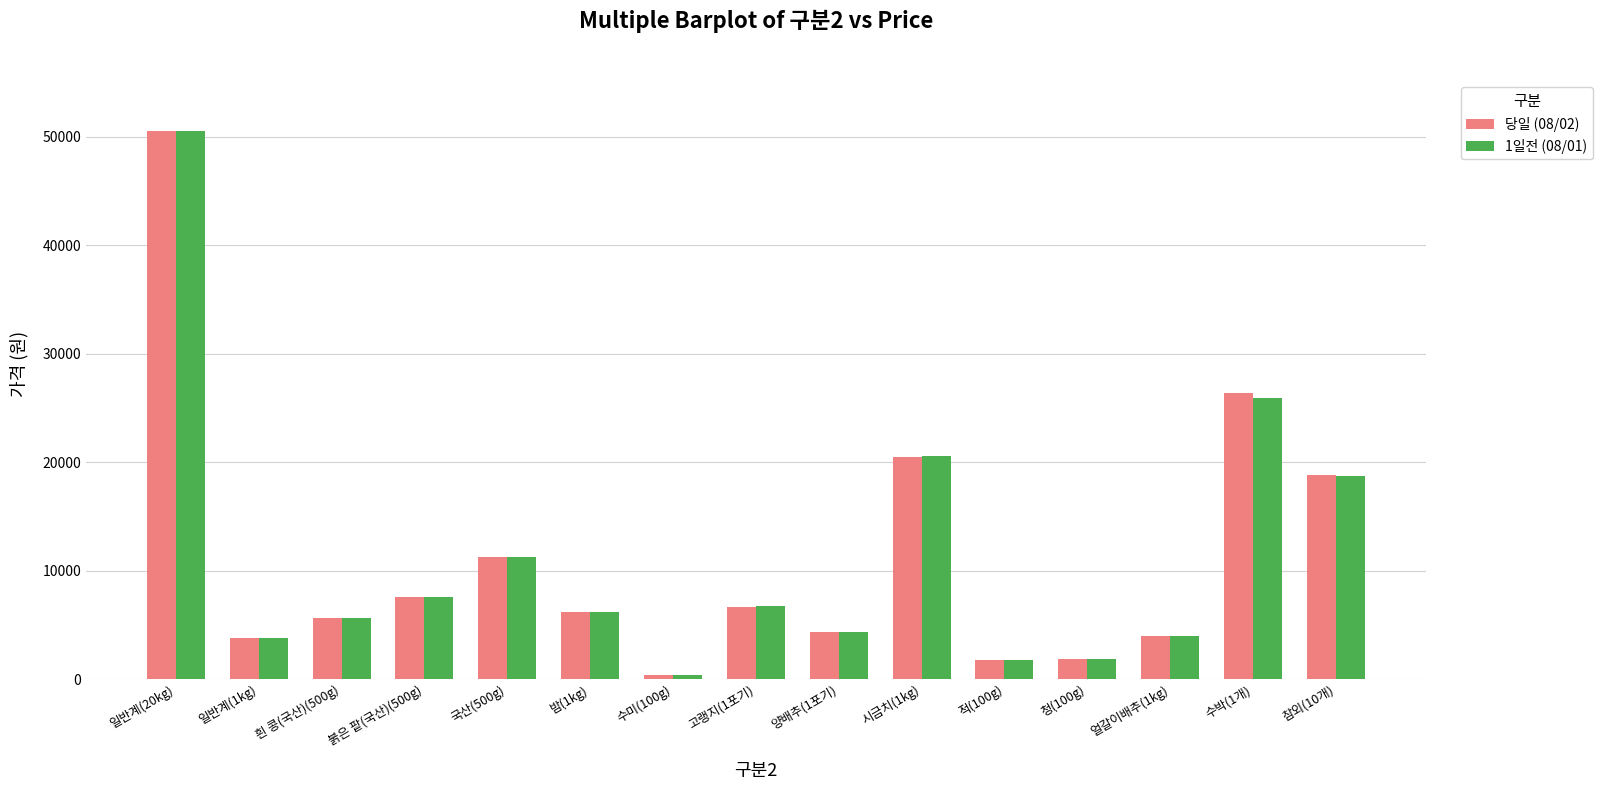

What is the value of the 당일 (08/02) bar at the 5th from the left?

11303